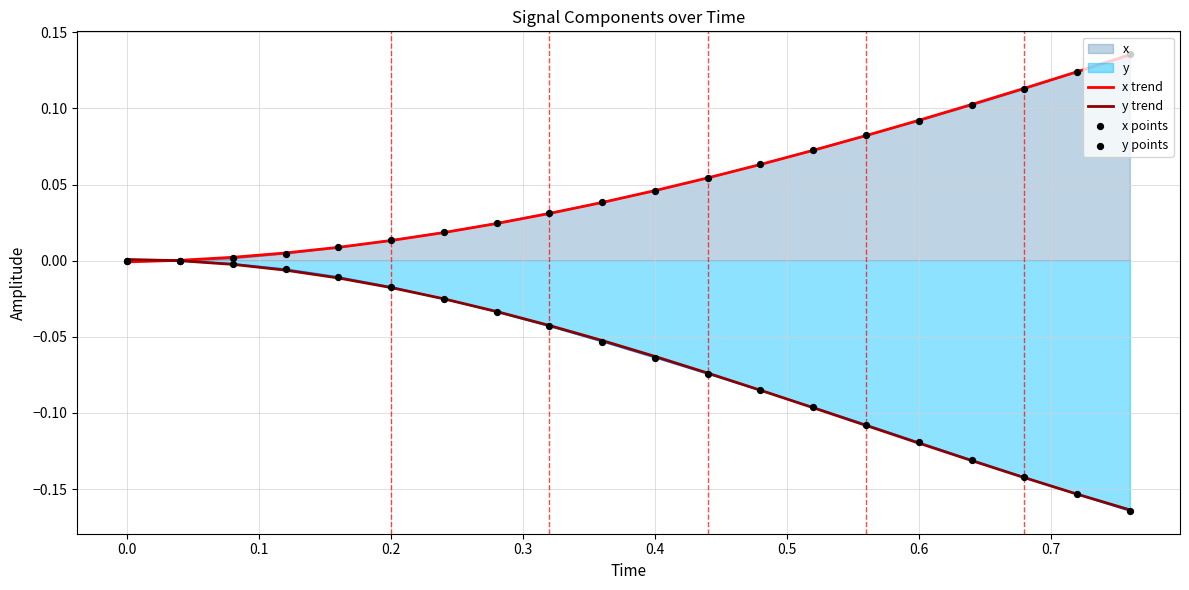

Which series has the largest Y range (max minus min)?

y trend